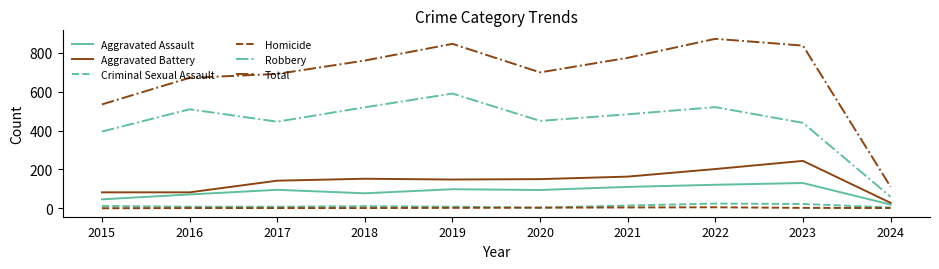

Where is Robbery nearest to the value 325?

2015